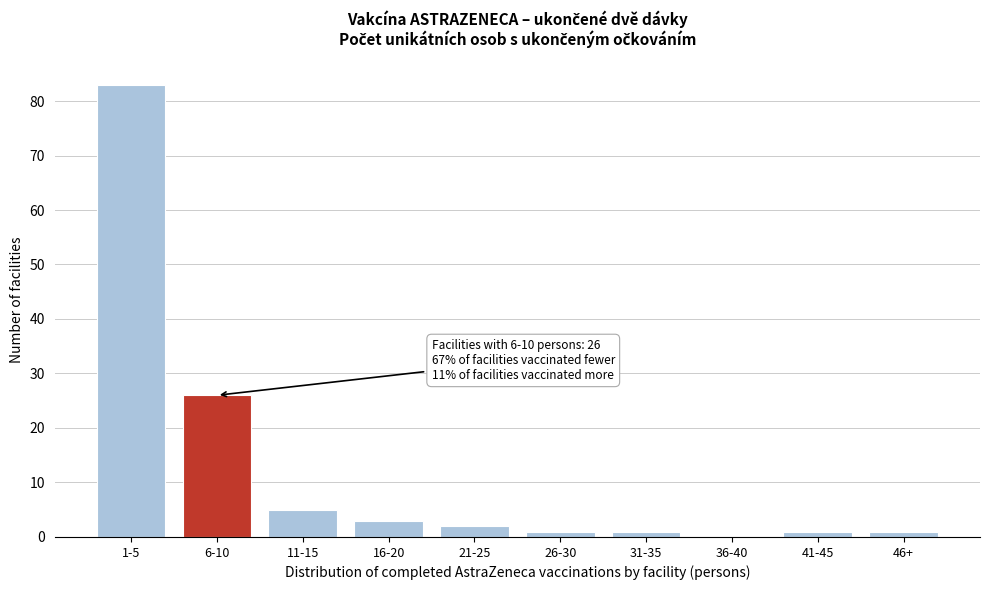

Reading left to right, list all the values displayed in this chart.

1-5=83	6-10=26	11-15=5	16-20=3	21-25=2	26-30=1	31-35=1	36-40=0	41-45=1	46+=1